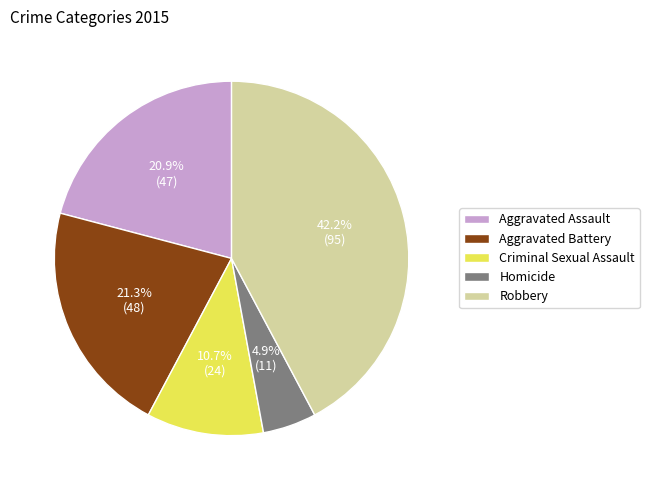

True or false: Robbery accounts for 50% of the total.

False